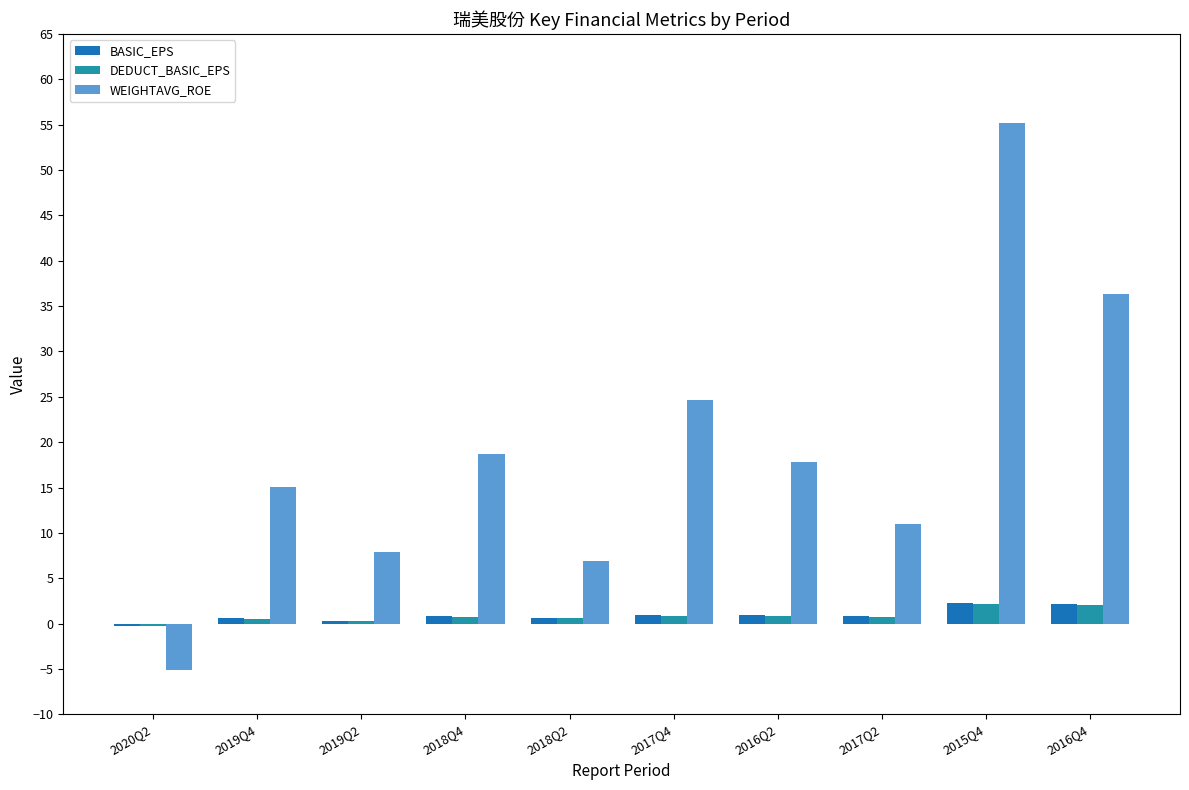

What is the total value across all series at 2018Q2?

8.1